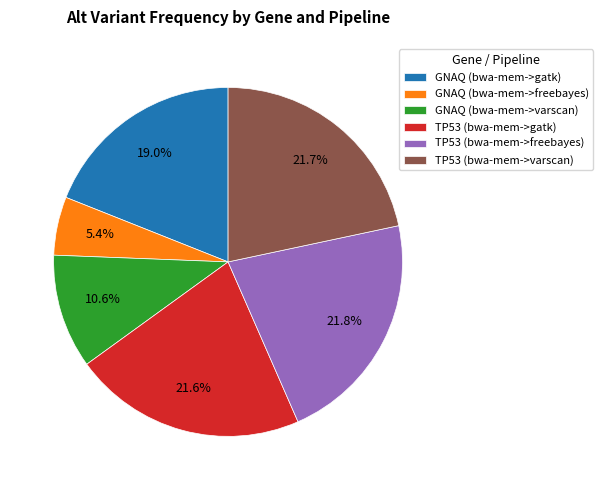

What is the ratio of the value at TP53 (bwa-mem->varscan) to the value at GNAQ (bwa-mem->gatk)?

1.1